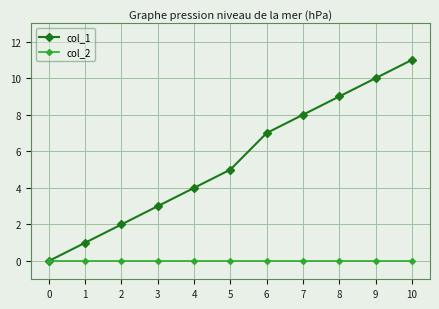

Rank the series at 2 from highest to lowest value.

col_1, col_2